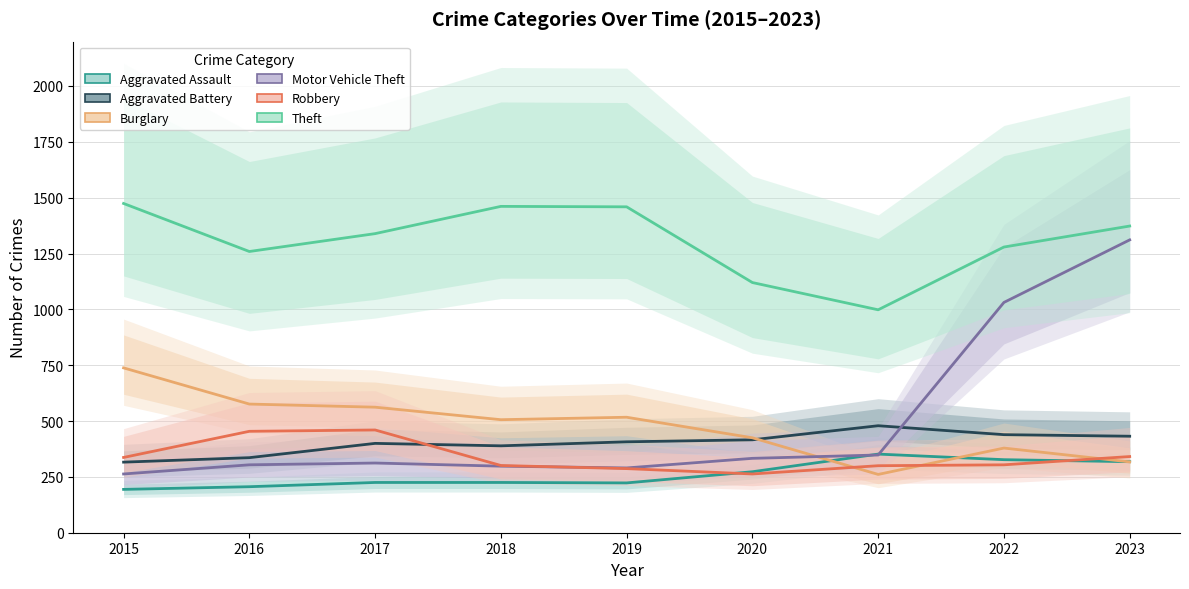

Which series has the widest spread of values?

Motor Vehicle Theft